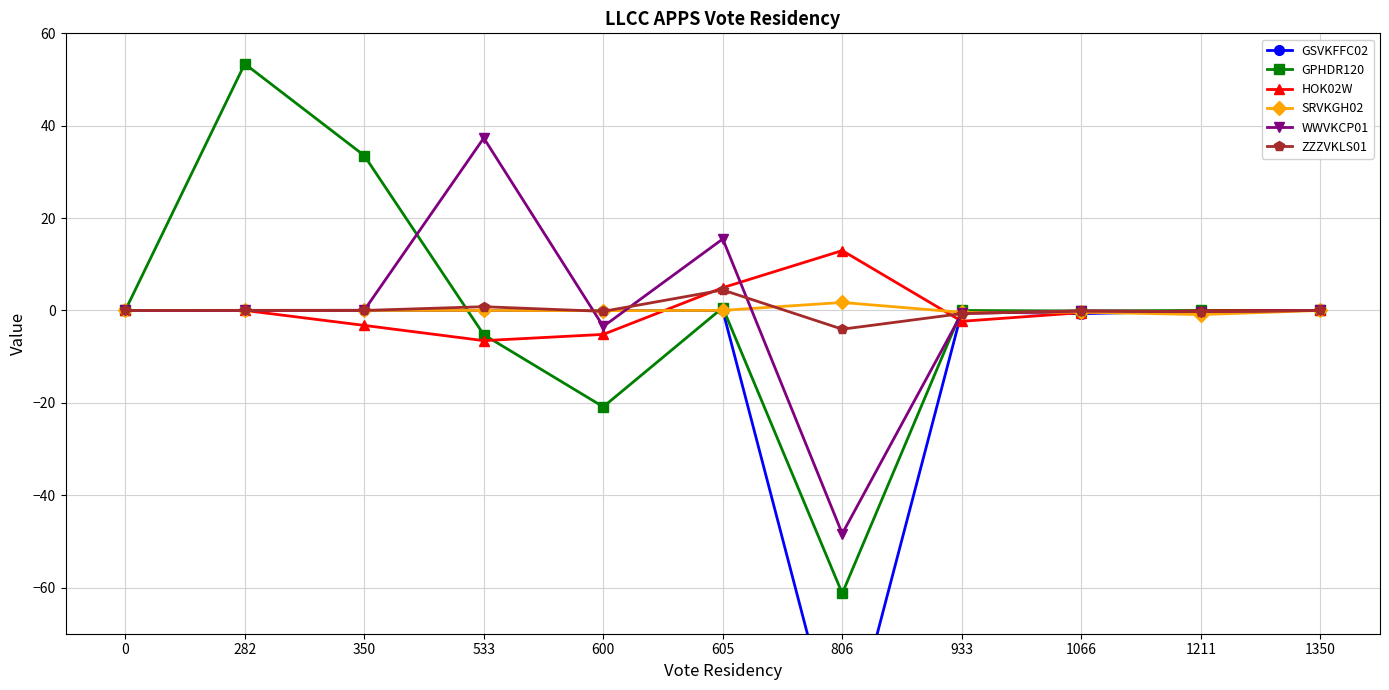

Which series has the largest range (max minus min)?

GPHDR120